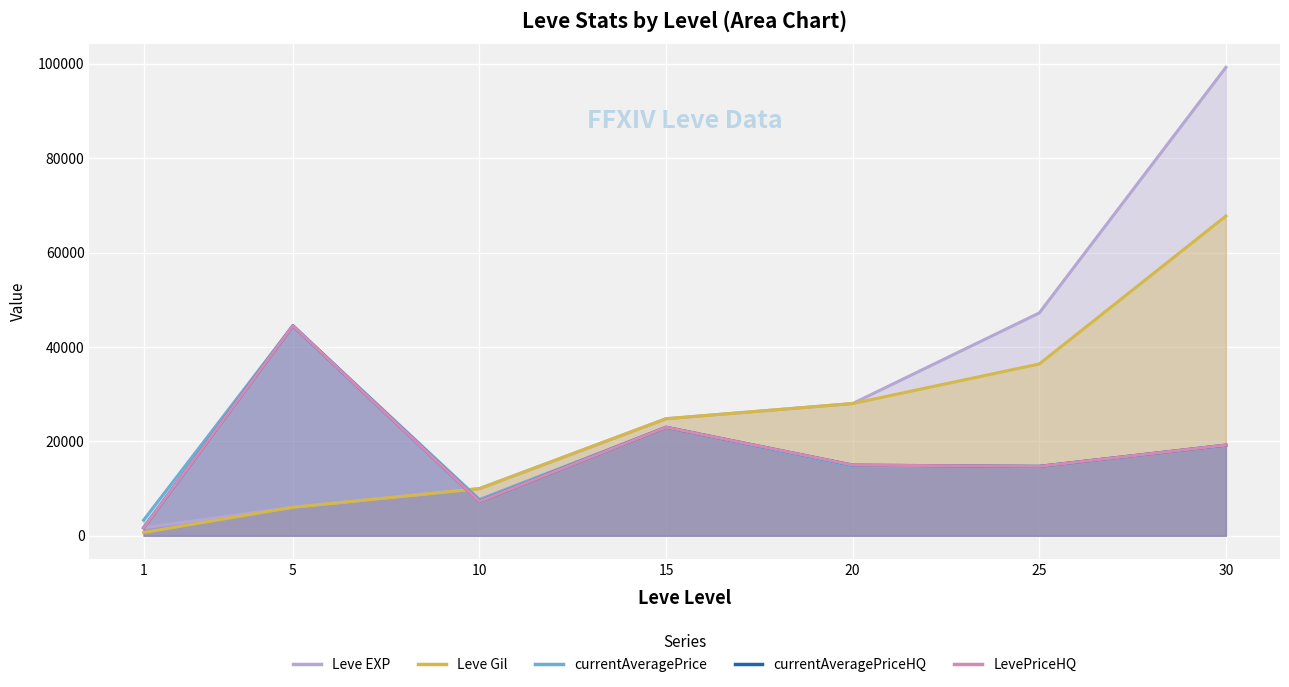

Reading left to right, list all the values displayed in this chart.

Leve EXP: 1690.0	6030.0	9990.0	24790.0	28010.0	47200.0	99220.0
Leve Gil: 690.0	6030.0	9990.0	24790.0	28010.0	36390.0	67730.0
currentAveragePrice: 3307.0	44500.0	7677.5	22989.3	14629.3	14699.0	19138.0
currentAveragePriceHQ: 1666.0	44500.0	7262.5	22989.3	14969.0	14699.0	19207.7
LevePriceHQ: 1666.0	44500.0	7262.5	22989.3	14969.0	14699.0	19207.7